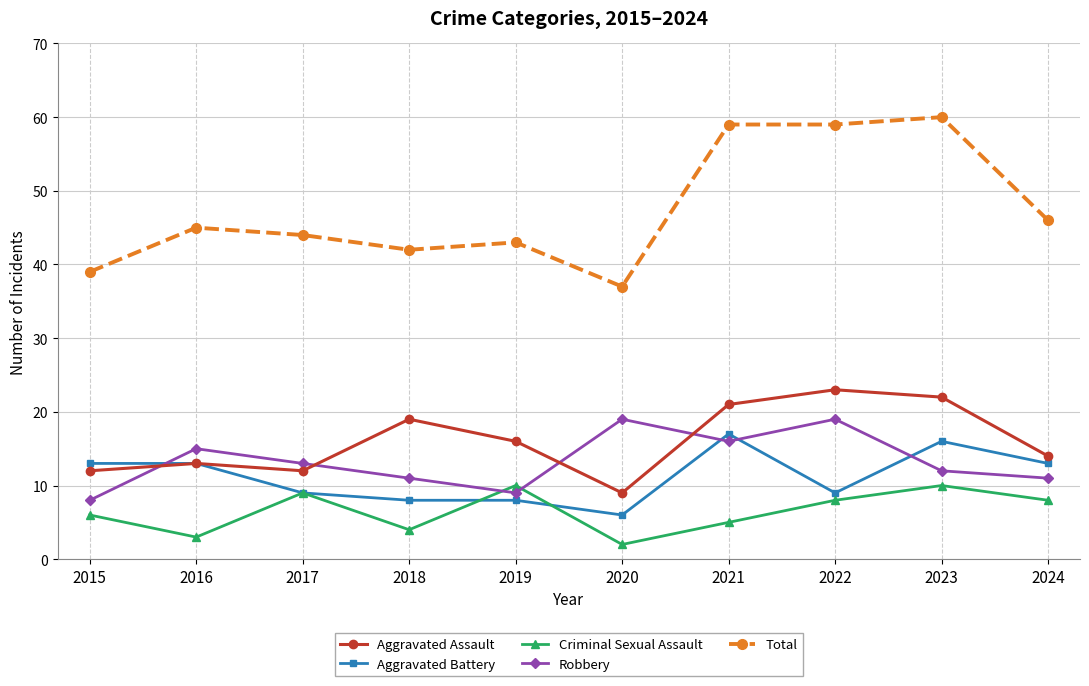

Which category has the lowest value across all series?

2020